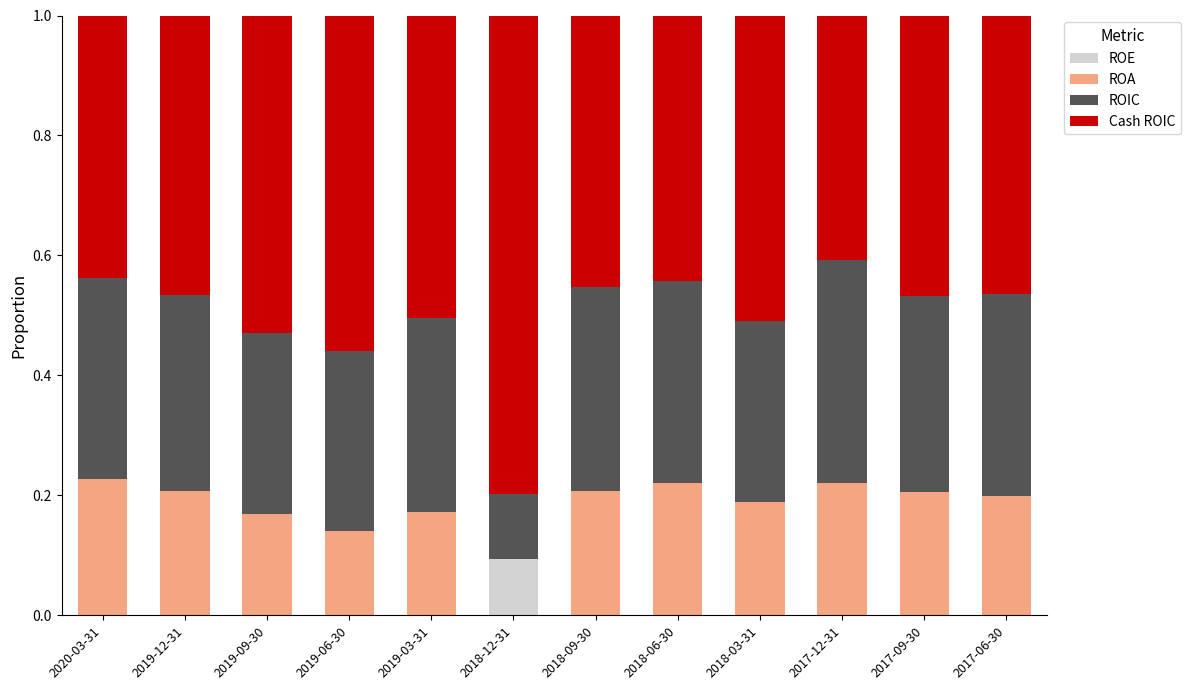

Are the bars grouped side by side (vs. stacked)?

No